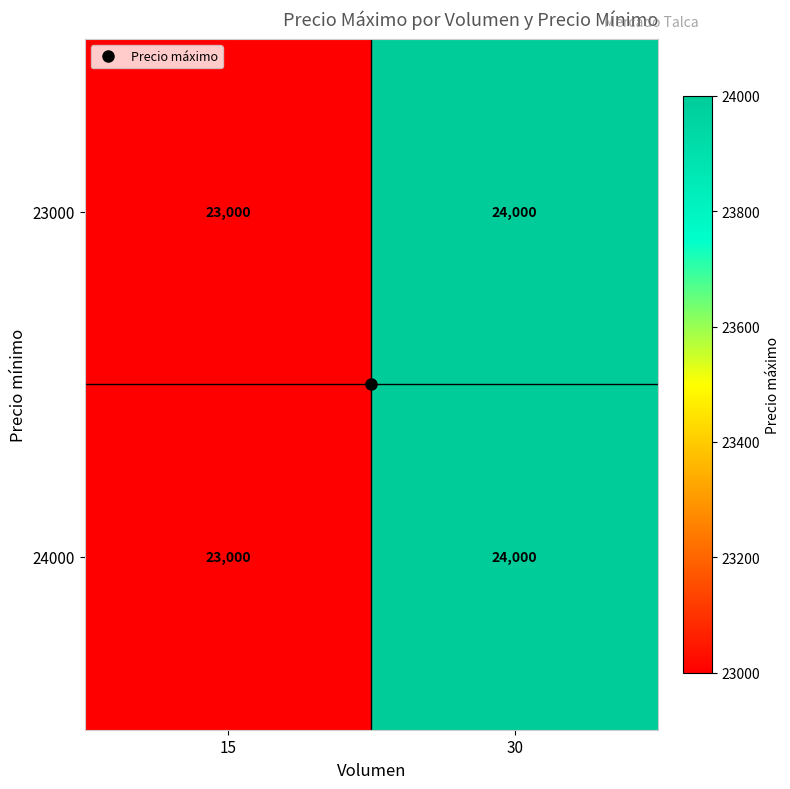

True or false: 24000 has a value of 24000 at 30.

True